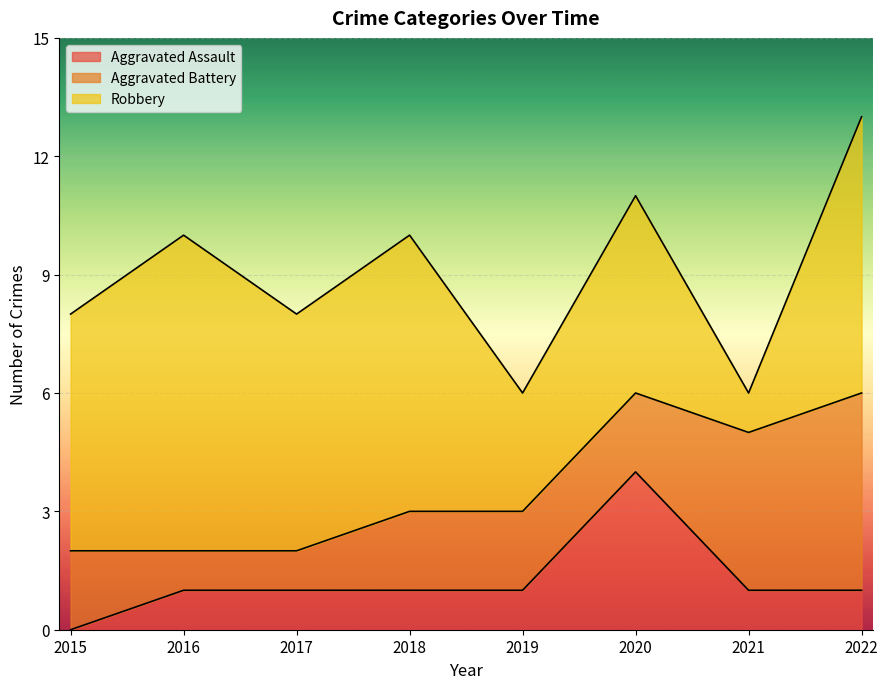

At which label is Aggravated Battery closest to 3?

2015